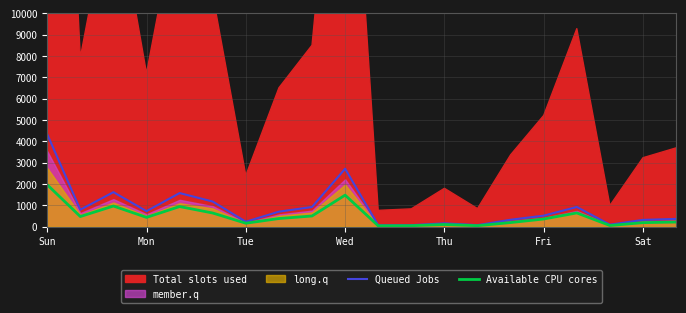

In Available CPU cores, how many points are higher than both neighbors (excluding endpoints)?

5